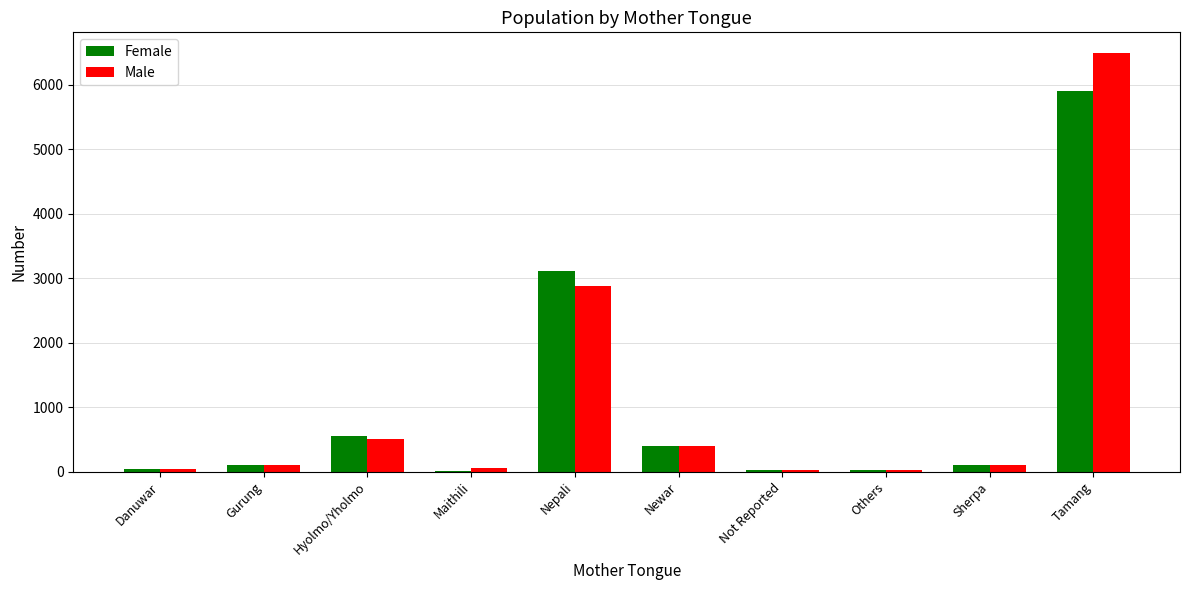

Where is Female nearest to the value 2959?

Nepali